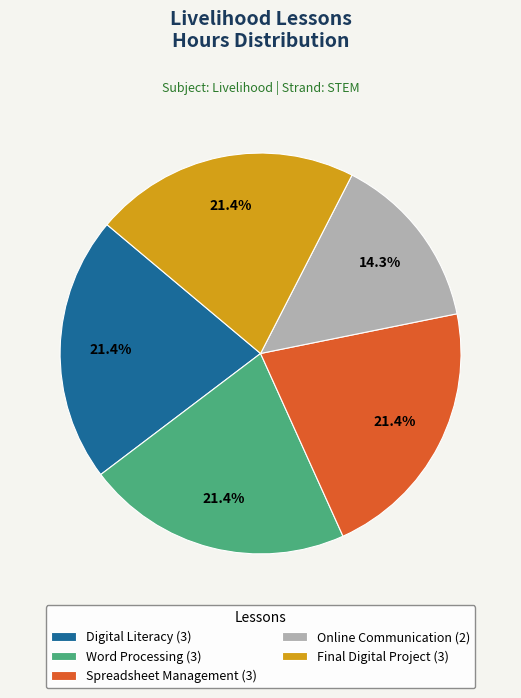

What portion of the pie excludes Word Processing (3)?

78.6%